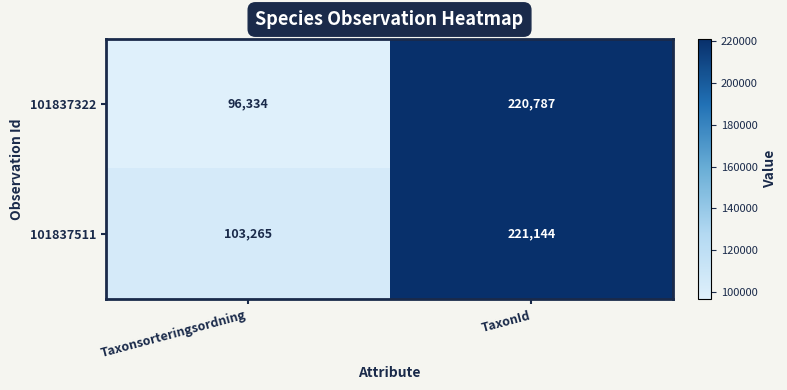

How many series are shown in this chart?

2